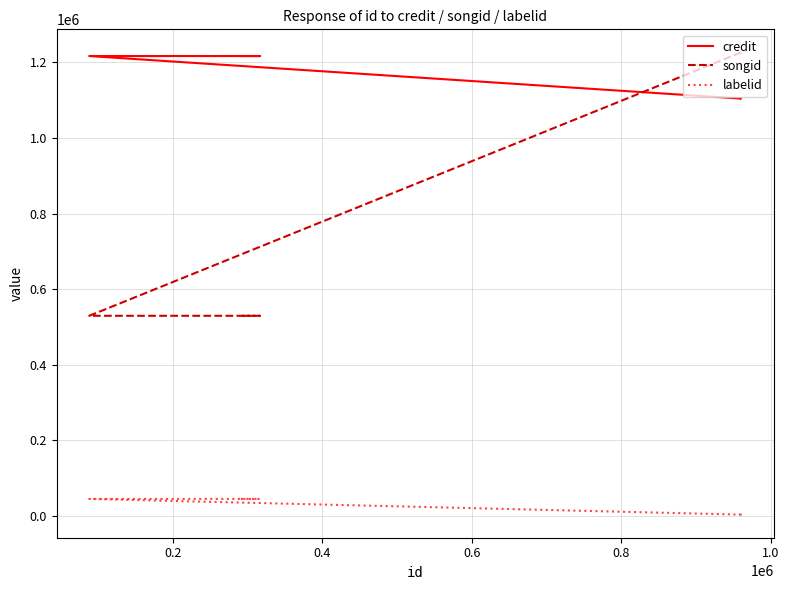

True or false: songid has more than 1 points higher than both neighbors.

False